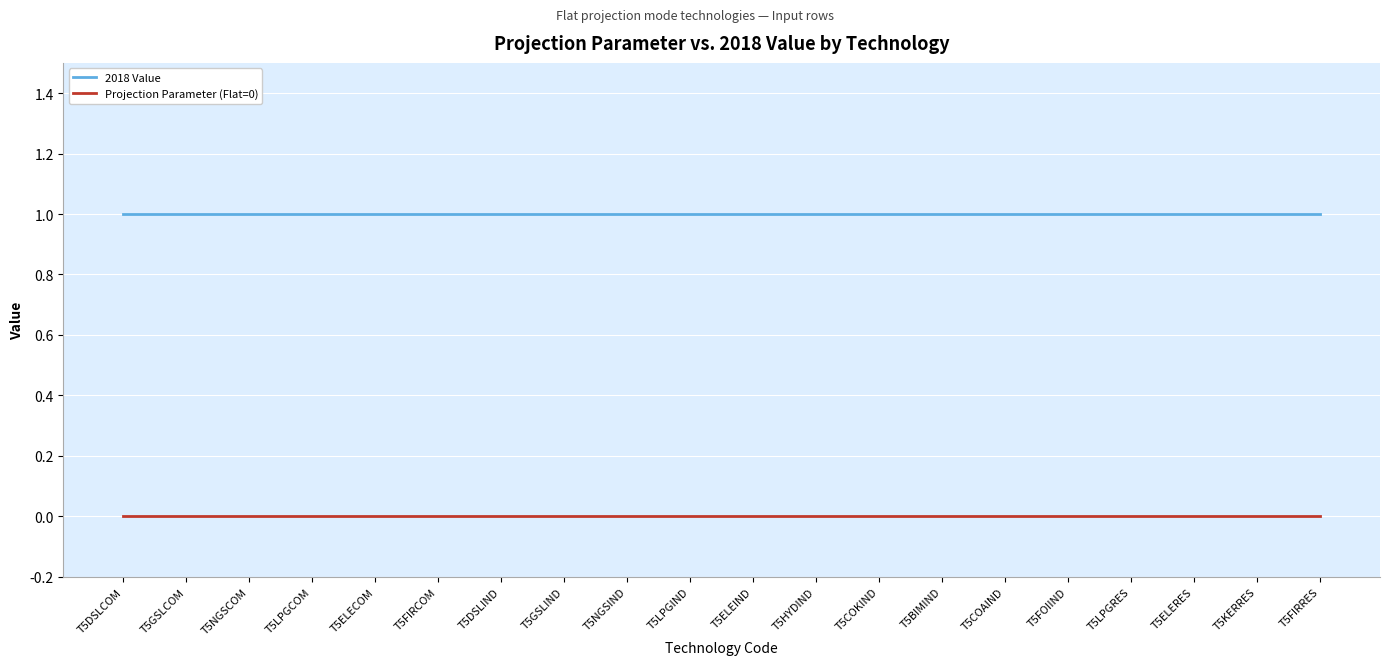

Rank the series at T5BIMIND from lowest to highest value.

Projection Parameter (Flat=0), 2018 Value